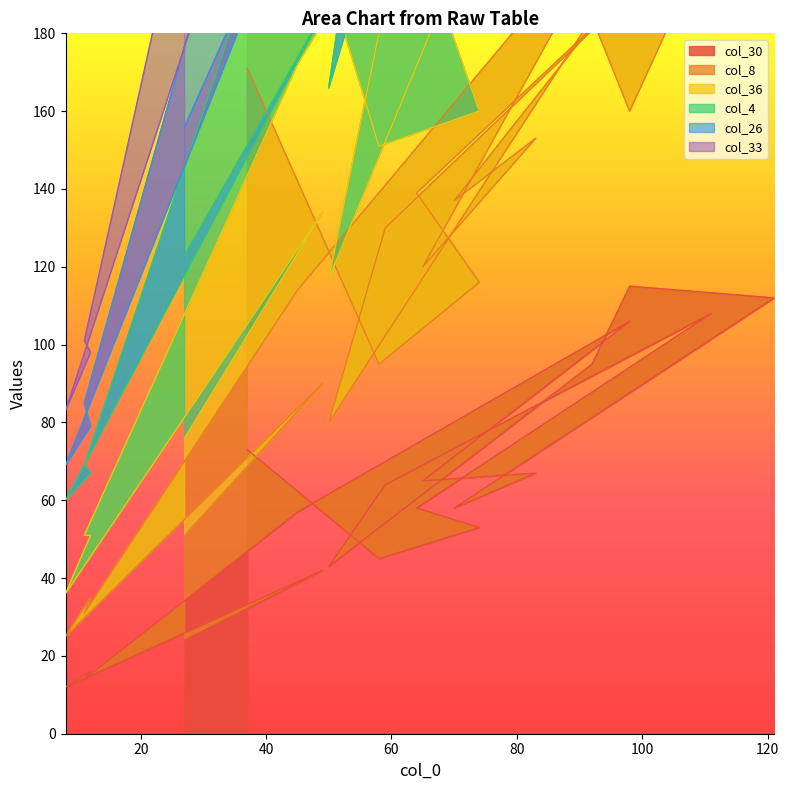

What is the value of the col_33 point at the 14th from the left?

507